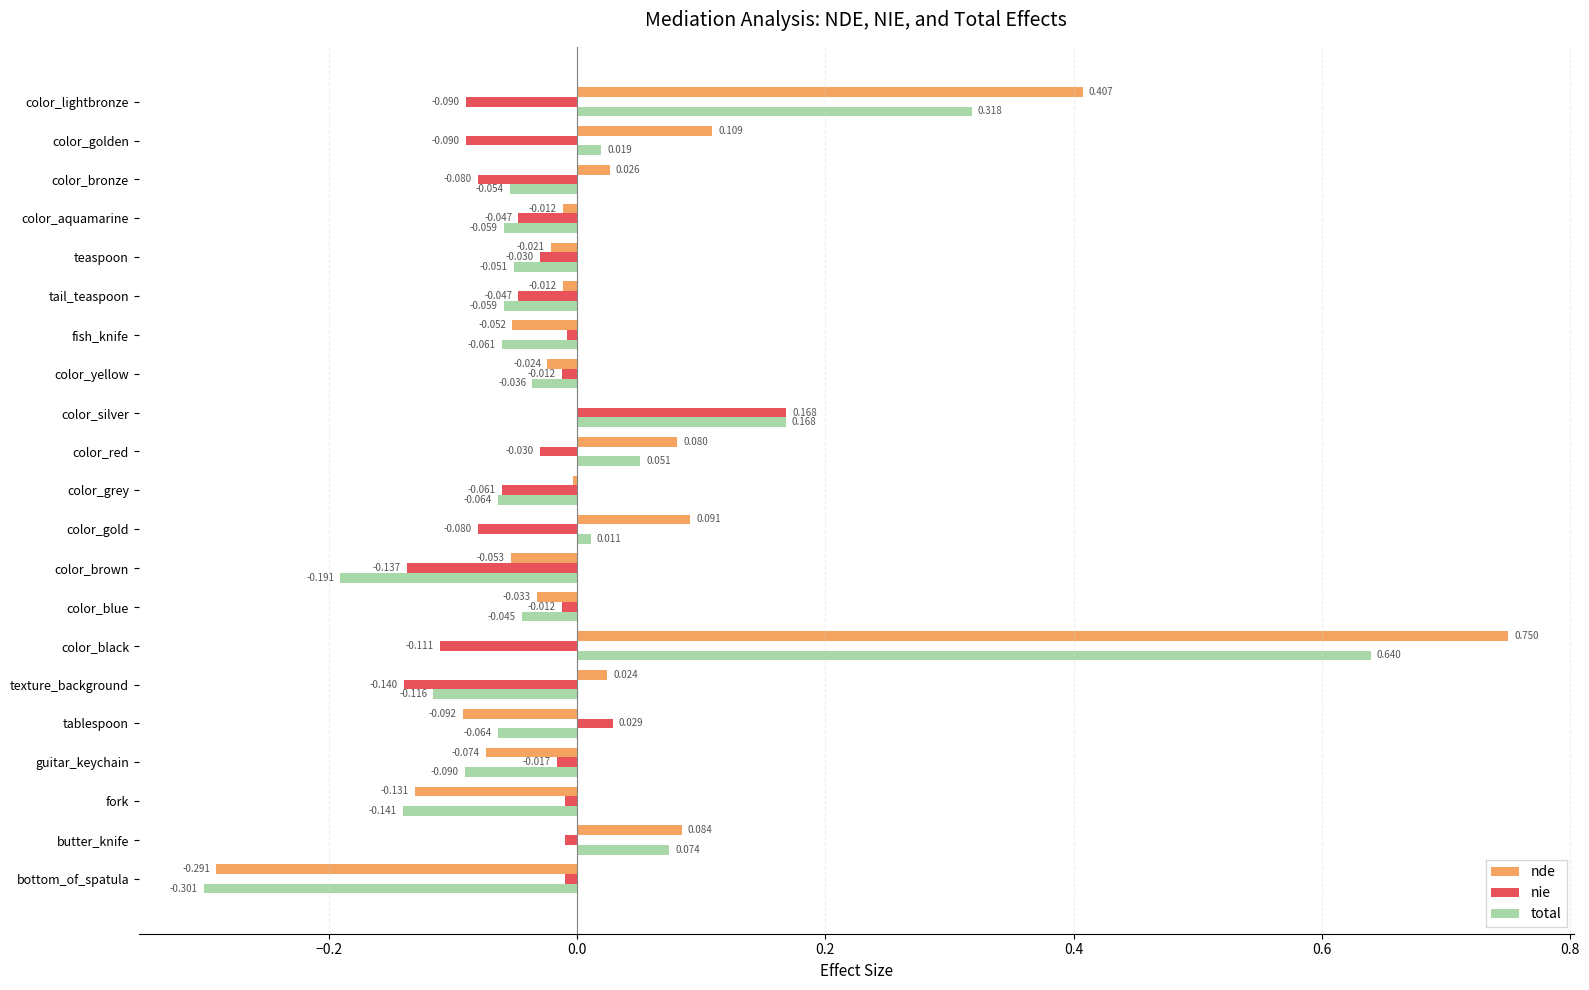

At which category is the sum across all series the highest?

color_black